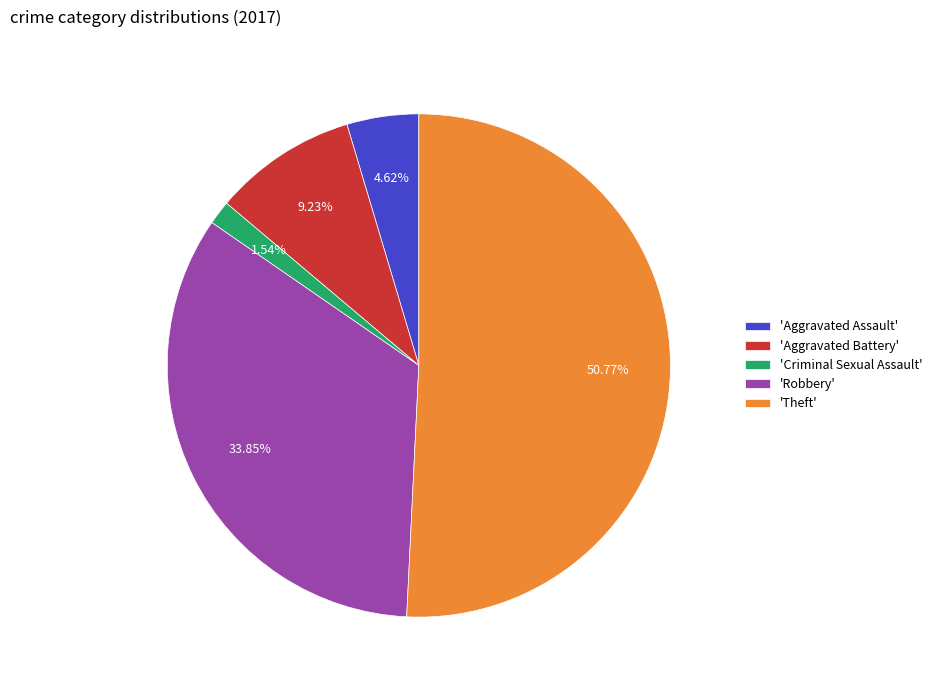

Rank the categories by value from highest to lowest.

'Theft', 'Robbery', 'Aggravated Battery', 'Aggravated Assault', 'Criminal Sexual Assault'